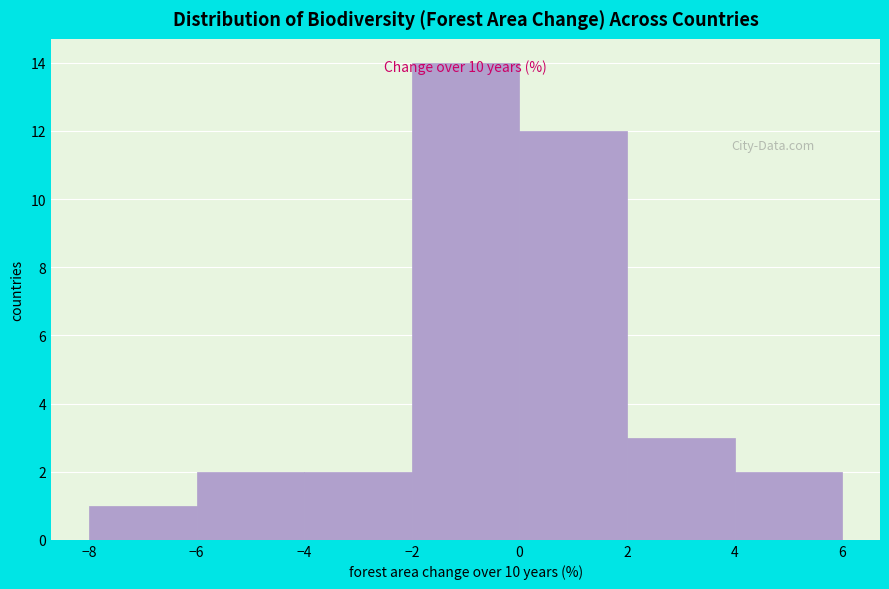

Over which range of the x-axis is the bar tallest?

-2 to 0